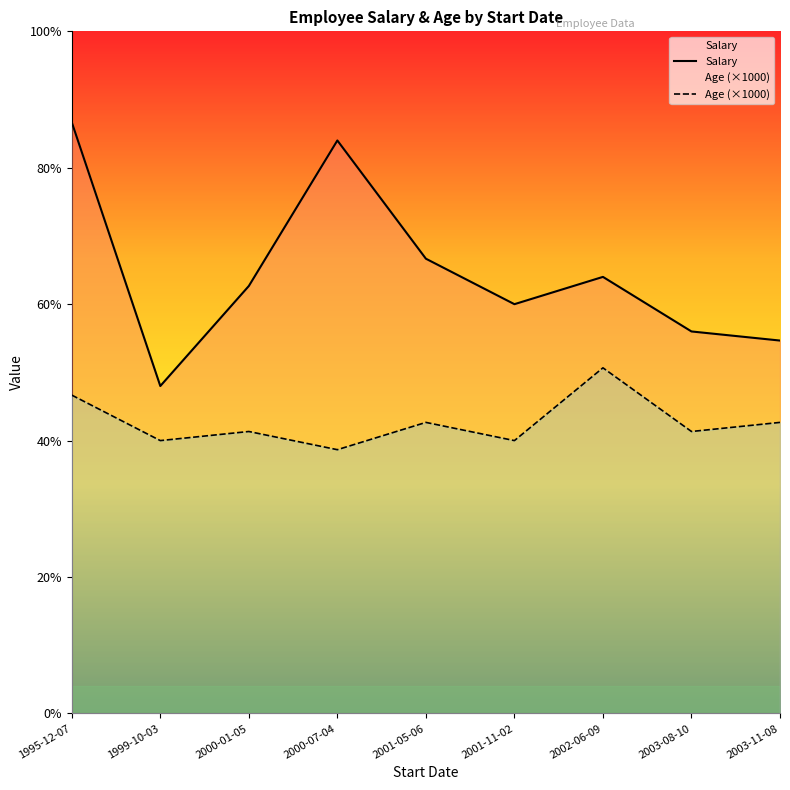

Rank the series by their average value, from lowest to highest.

Age (×1000), Salary